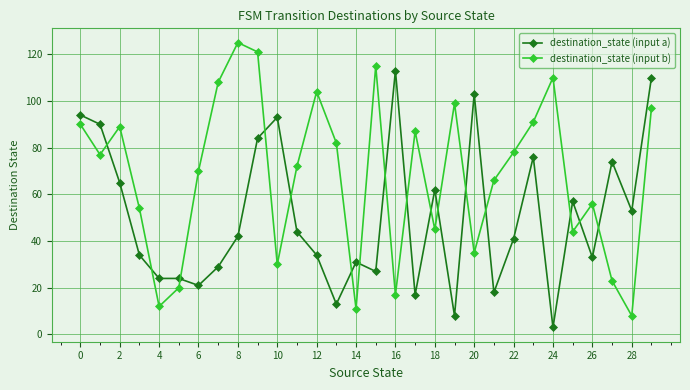

How many intersections are there between destination_state (input b) and destination_state (input a)?

16